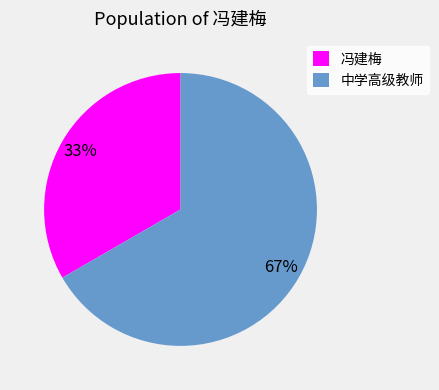

Combined, do 冯建梅 and 中学高级教师 account for over 50%?

Yes